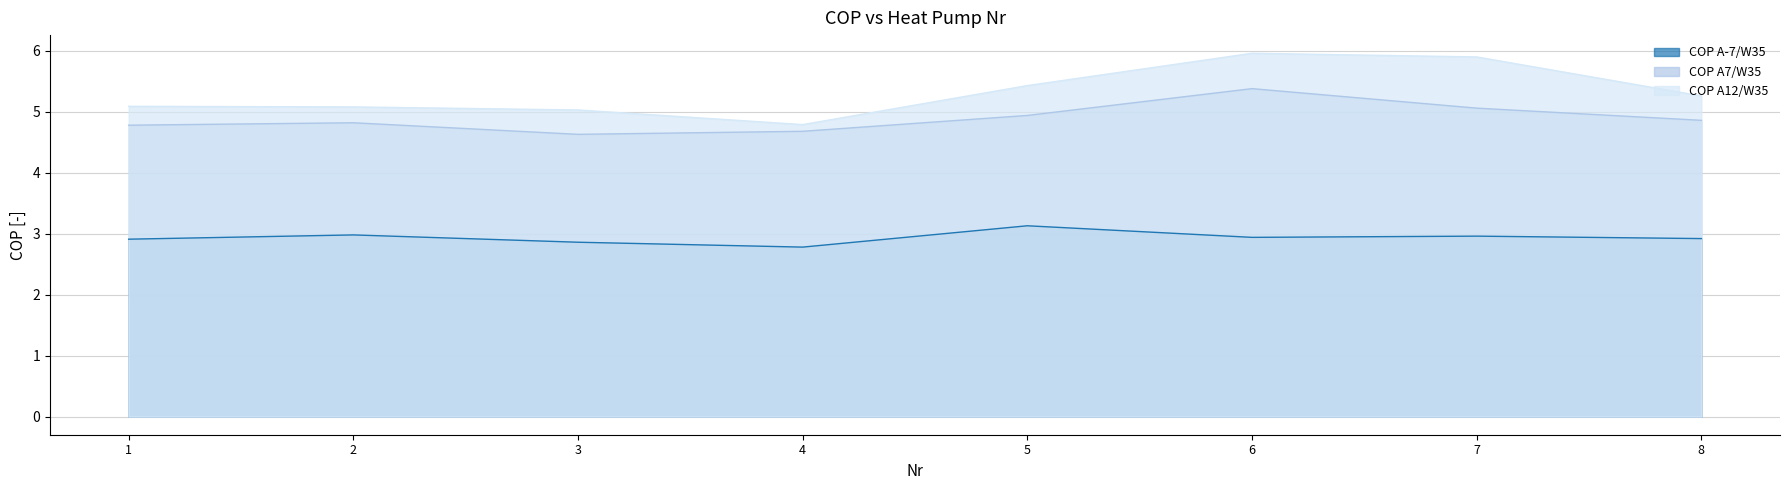

At which category is the sum across all series the highest?

6